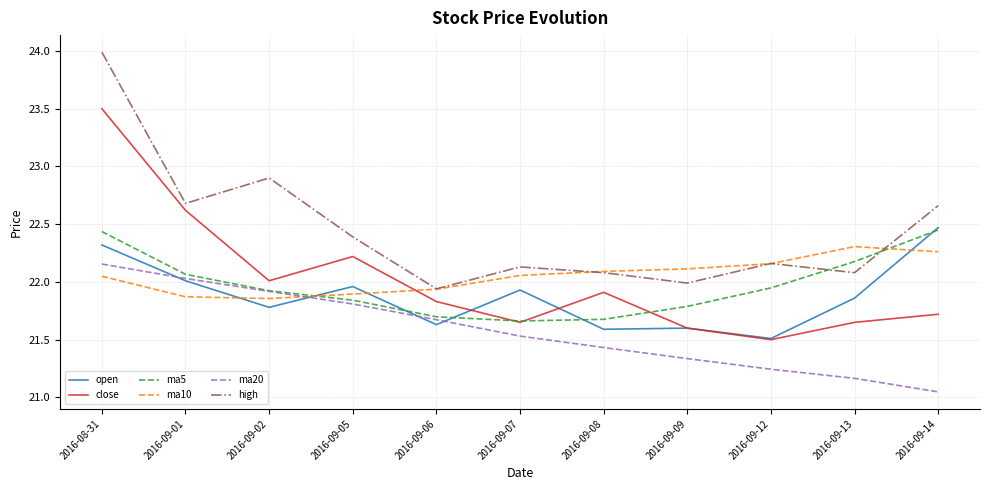

At which category does close reach its first local valley?

2016-09-02